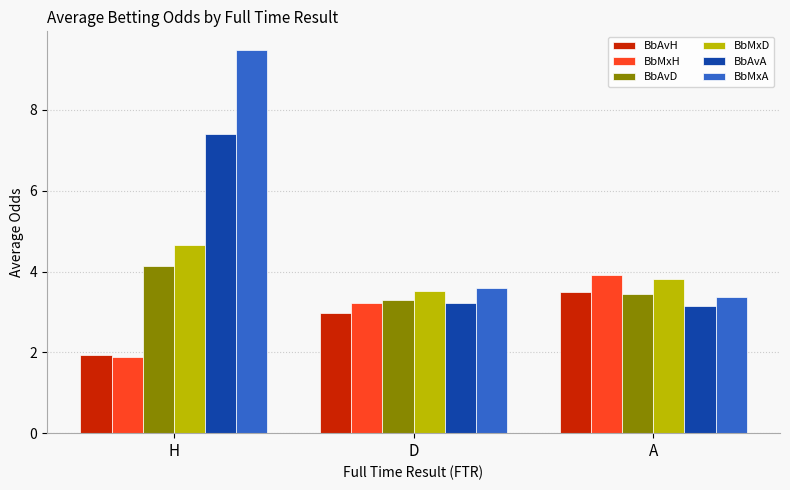

Count the BbMxD values in the range 3 to 4.

2